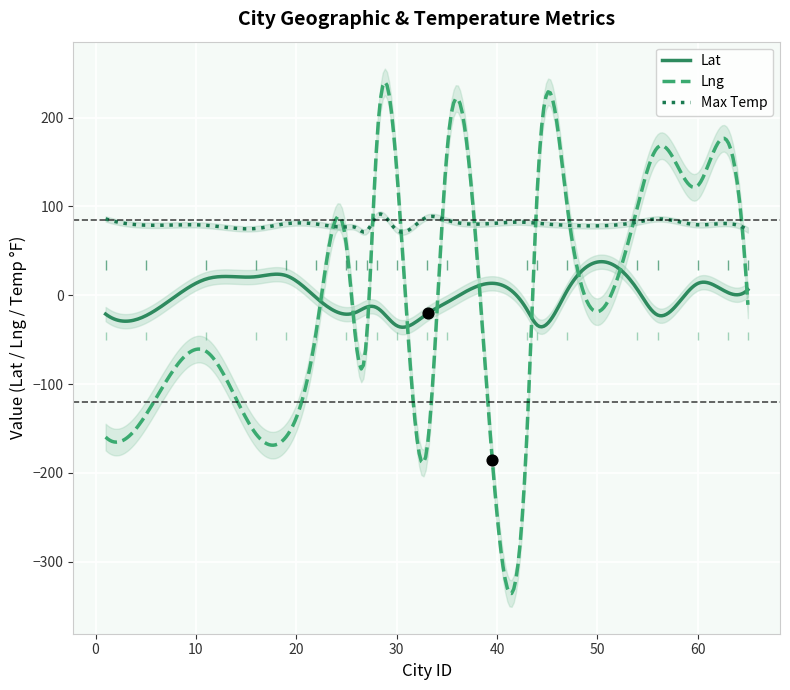

Which series has the largest total across all categories?

Max Temp